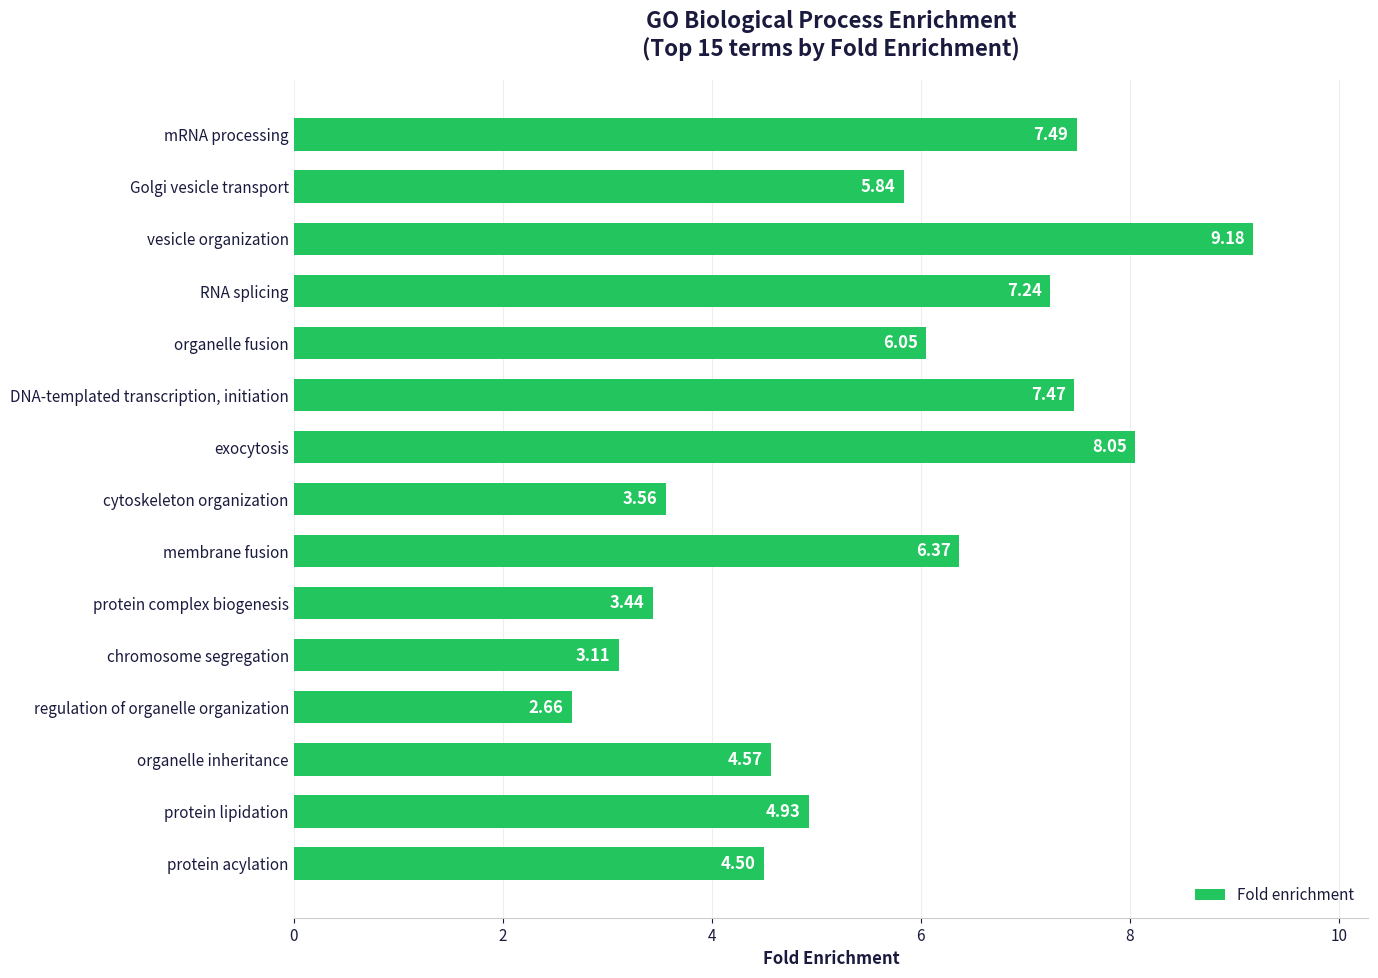

What is the sum of all values?

84.5